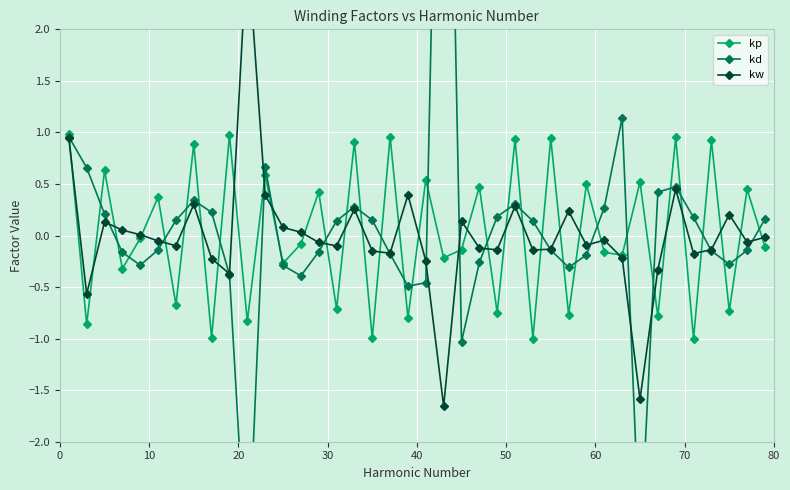

What is the lowest value of the kp series?

-1.0